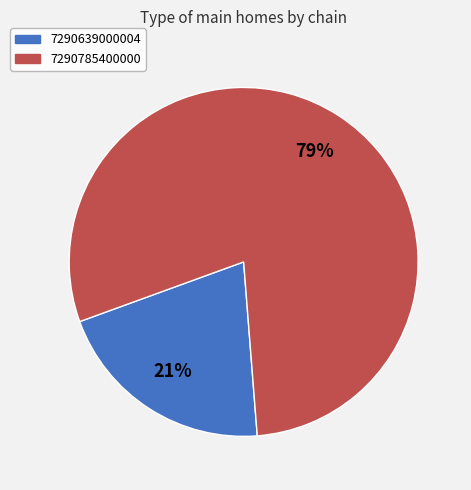

To the nearest percent, what is the combined percentage of 7290785400000 and 7290639000004?

100%